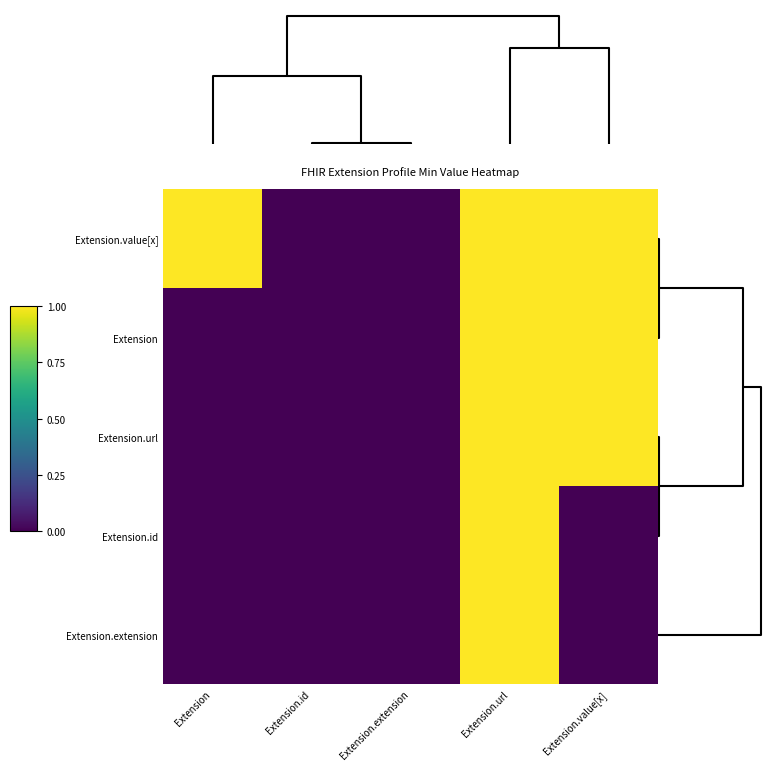

Which series has the largest range (max minus min)?

Extension.value[x]